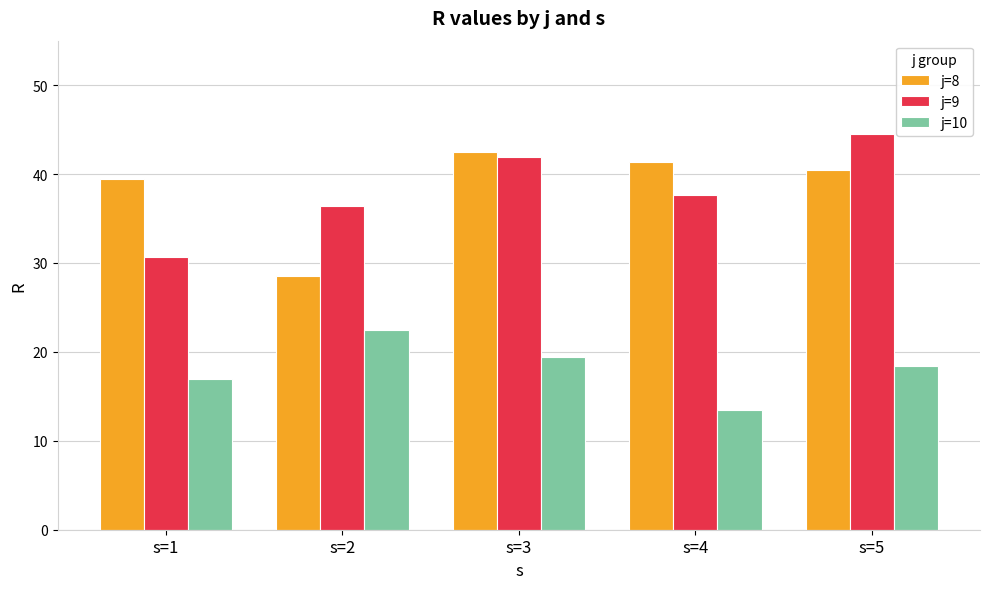

How many categories are shown in the chart?

5